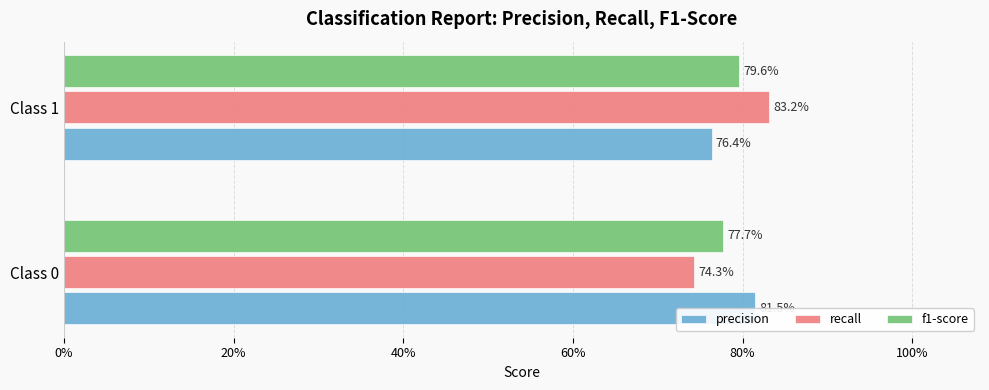

Count the recall values in the range 0 to 1.

2